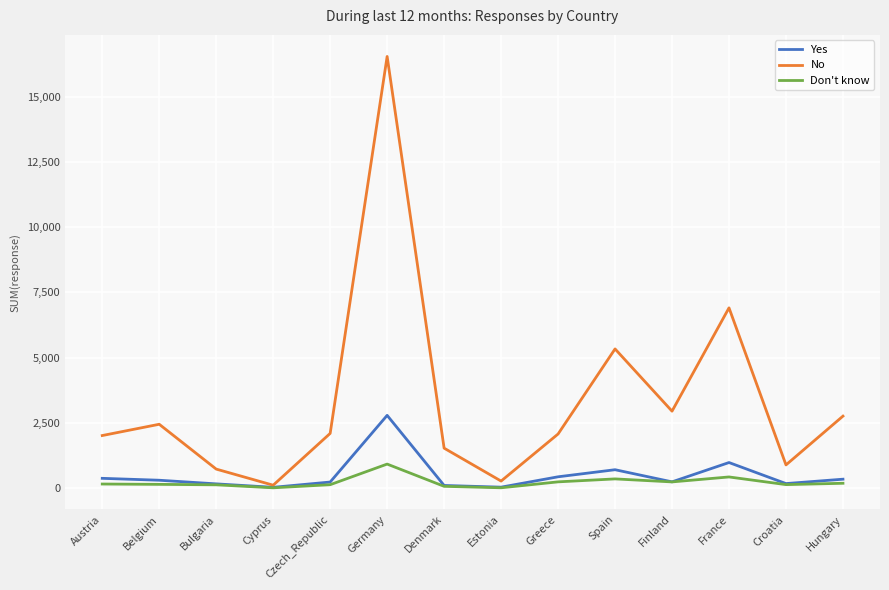

List the series in order of their peak value, lowest first.

Don't know, Yes, No